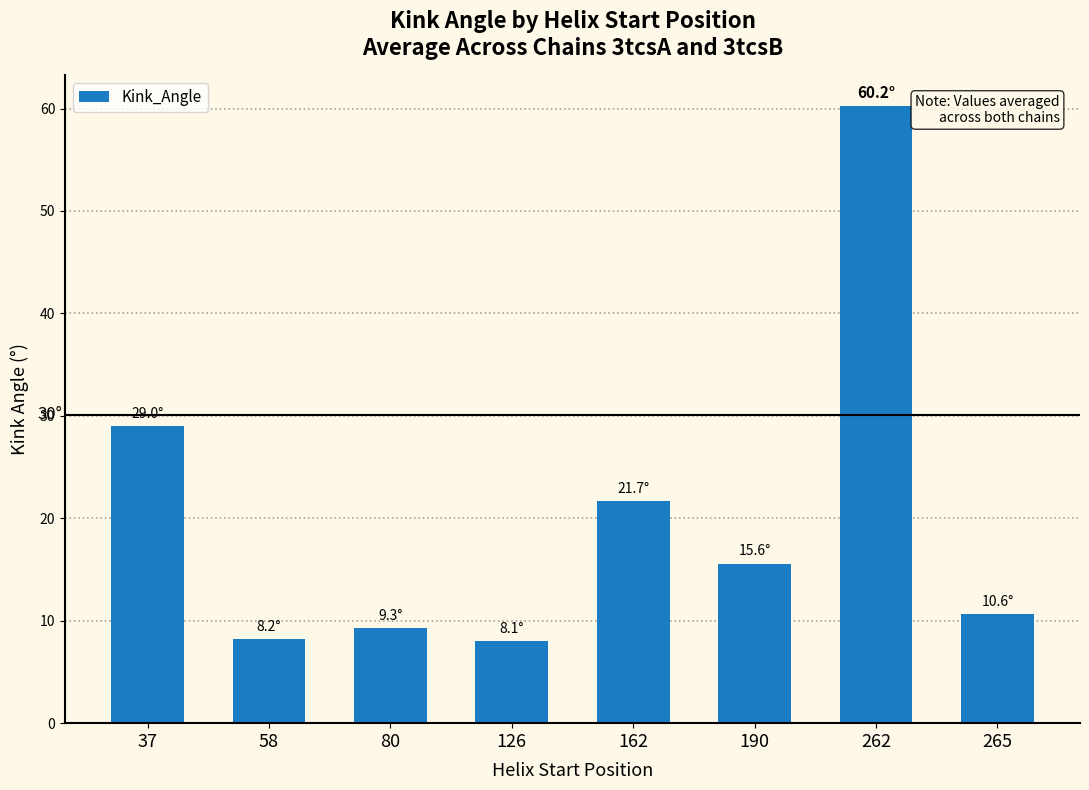

What is the value of the 3rd bar from the left?

9.3